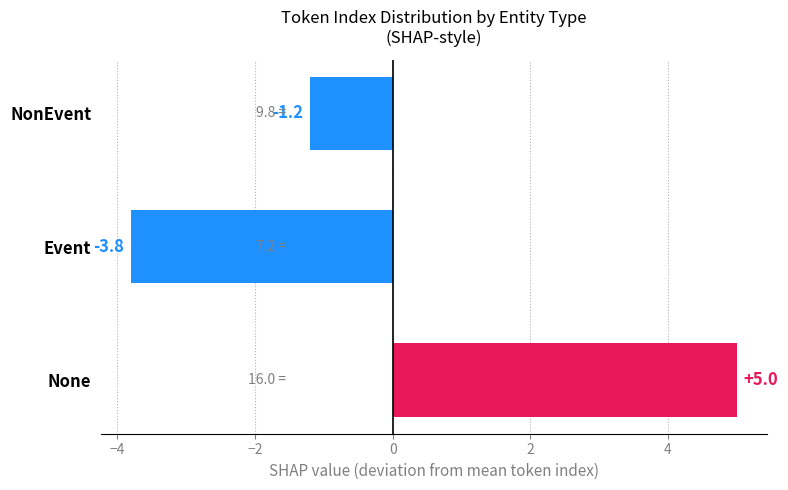

What is the difference between the values at NonEvent and Event?

2.6